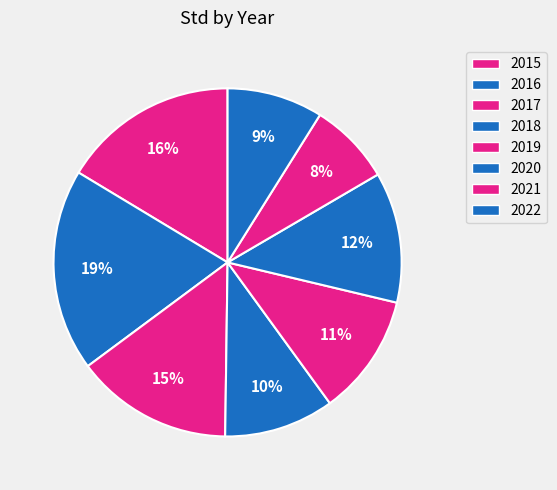

To the nearest percent, what portion does 2015 represent?

16%